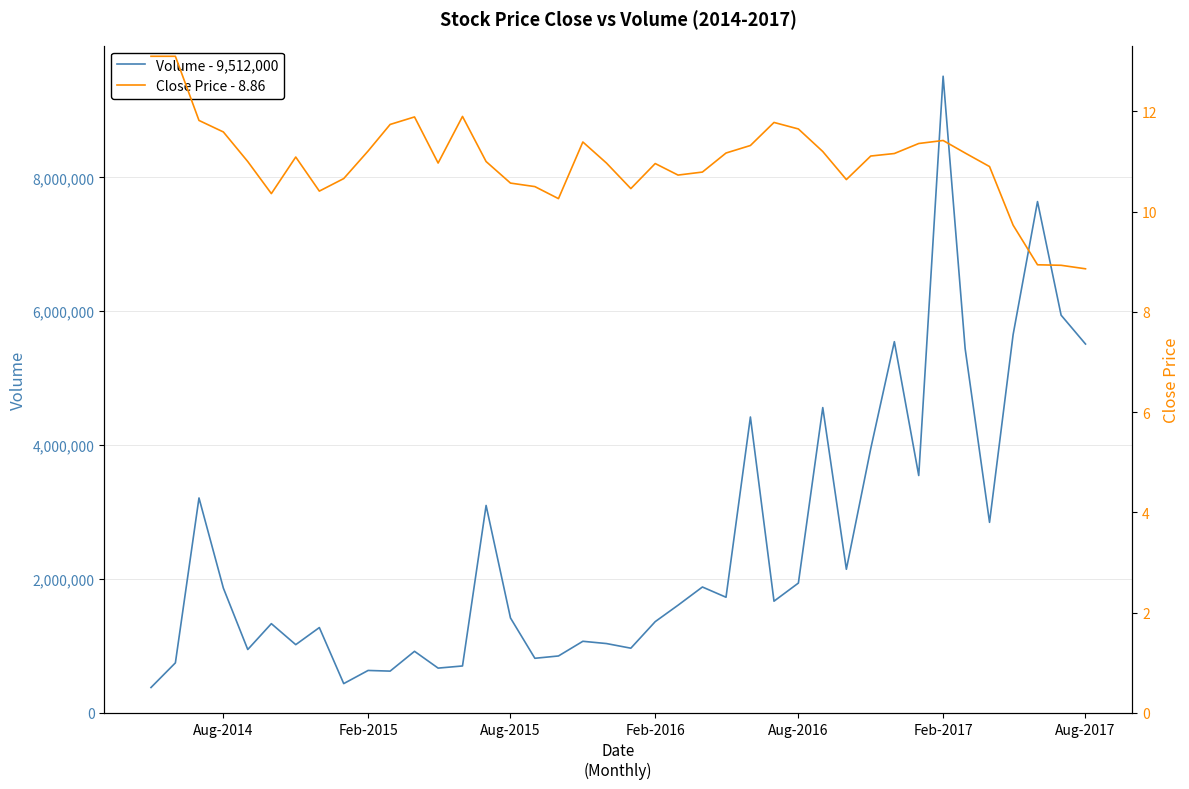

At which label does Close Price - 8.86 first exceed 11?

Aug-2014